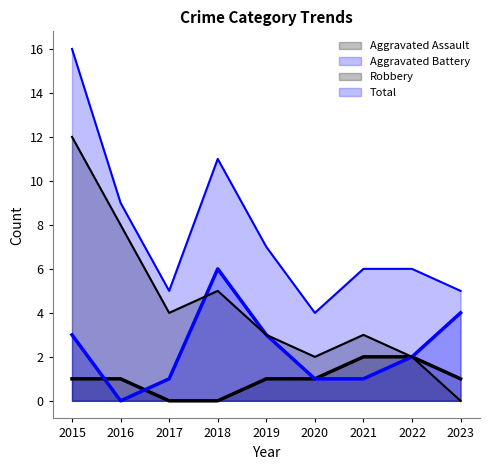

How many lines are shown in the chart?

4